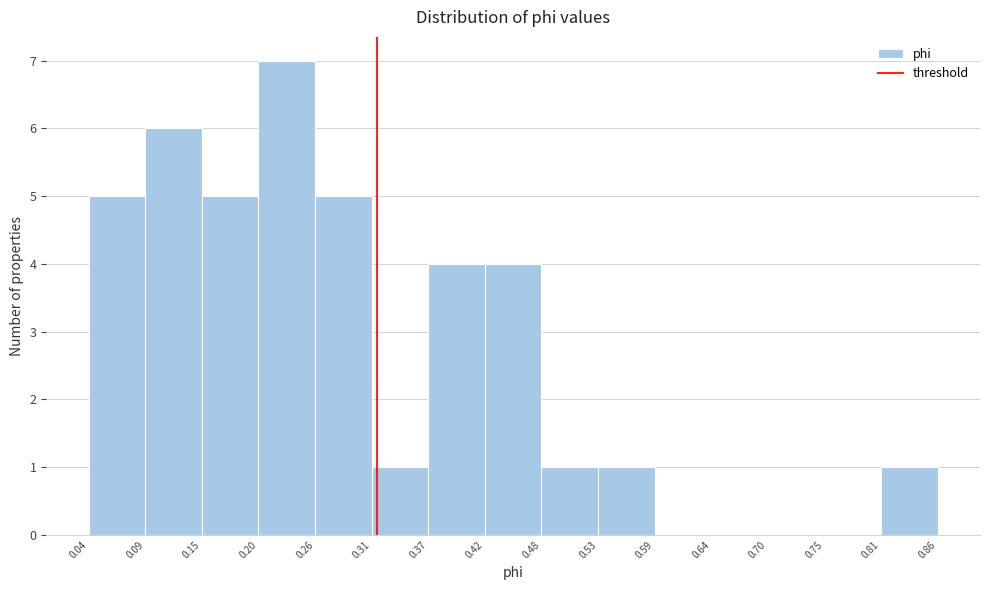

Reading left to right, transcribe this chart: for each bar, give the range it covers on the x-axis and its height. The values are not printed on the chart, so give them approximately, as read against the axis.

0.04 to 0.09: 5
0.09 to 0.15: 6
0.15 to 0.20: 5
0.20 to 0.26: 7
0.26 to 0.31: 5
0.31 to 0.37: 1
0.37 to 0.42: 4
0.42 to 0.48: 4
0.48 to 0.53: 1
0.53 to 0.59: 1
0.59 to 0.64: 0
0.64 to 0.70: 0
0.70 to 0.75: 0
0.75 to 0.81: 0
0.81 to 0.86: 1